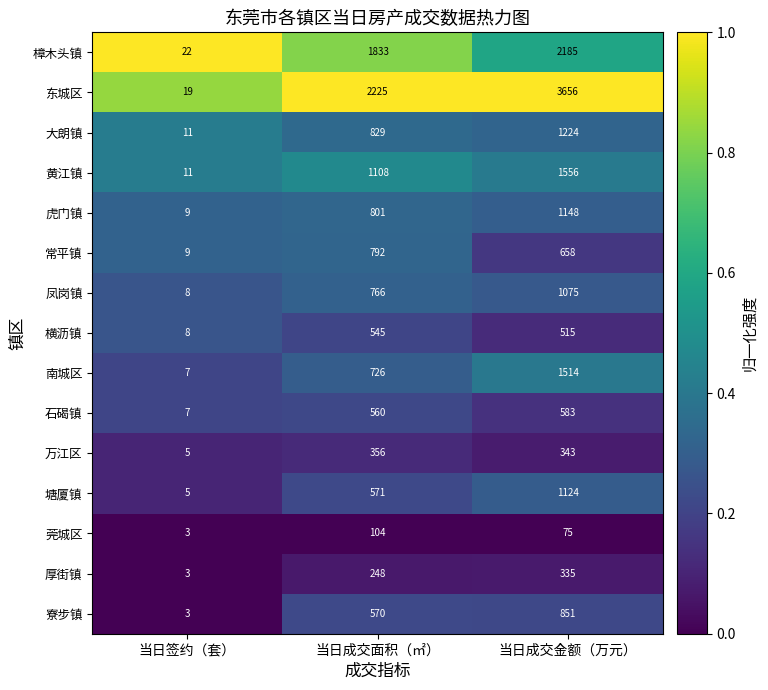

At 当日成交面积（㎡）, list the series in order from largest to smallest.

东城区, 樟木头镇, 黄江镇, 大朗镇, 虎门镇, 常平镇, 凤岗镇, 南城区, 塘厦镇, 寮步镇, 石碣镇, 横沥镇, 万江区, 厚街镇, 莞城区